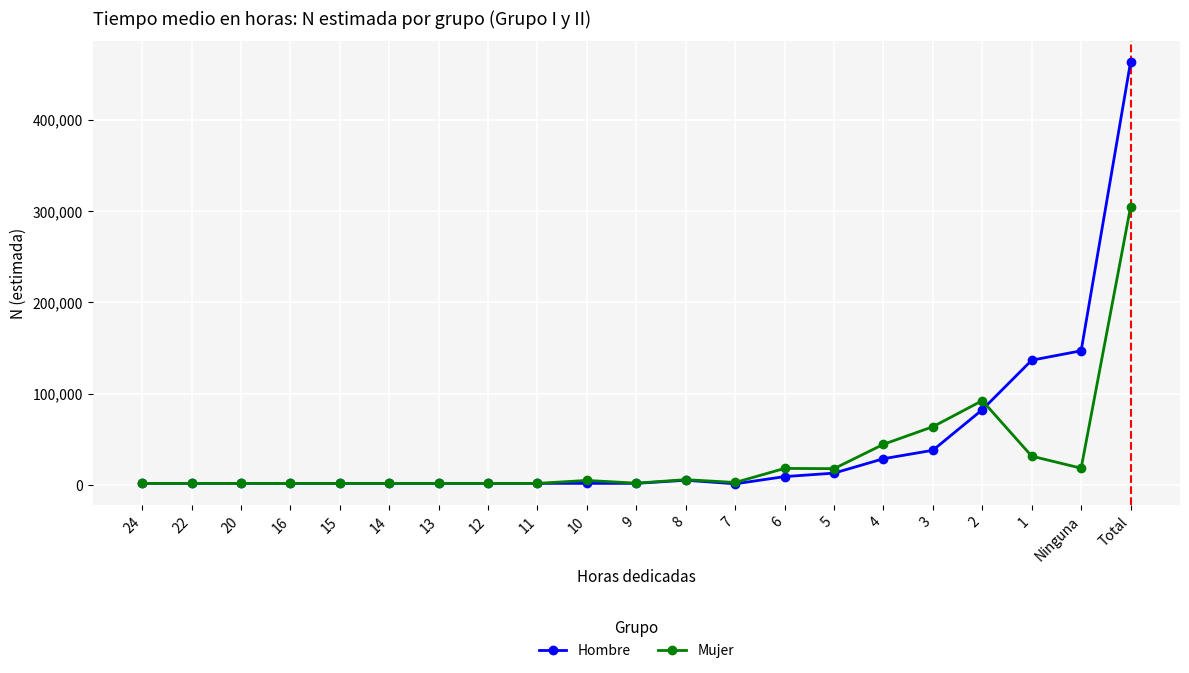

Which series changed the most between 24 and 1?

Hombre